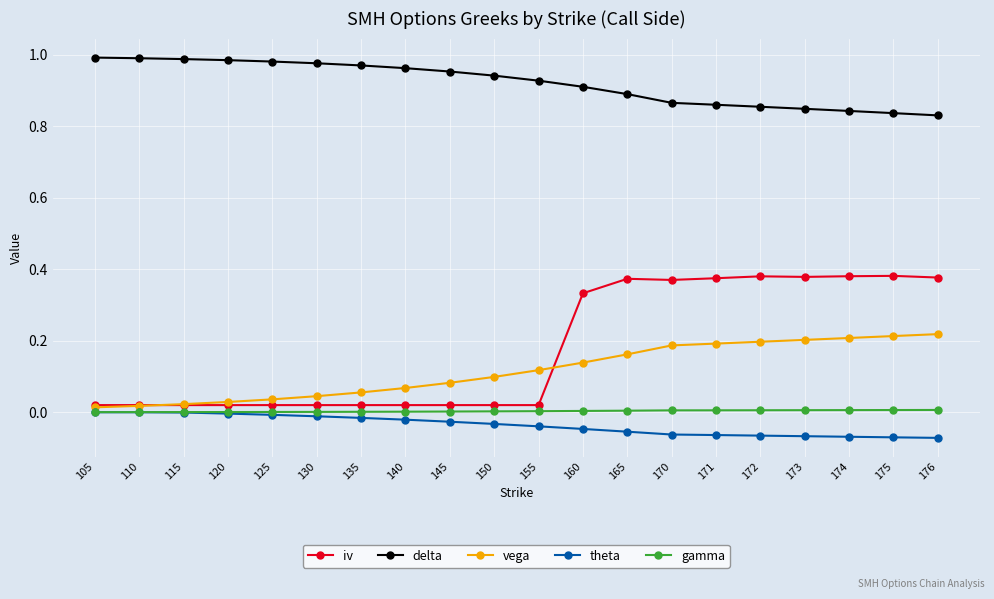

True or false: delta and gamma intersect in this chart.

False